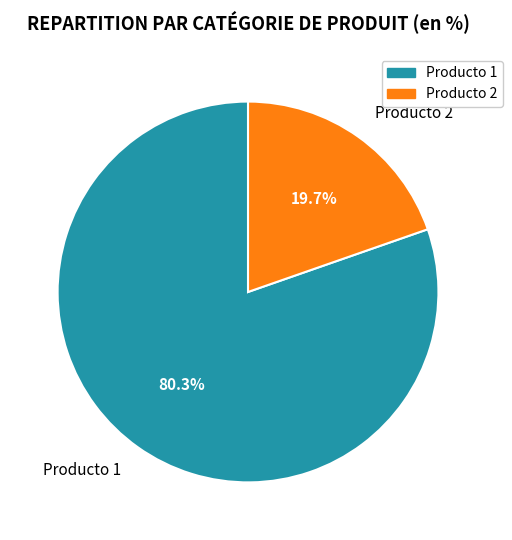

Rank the categories by value from highest to lowest.

Producto 1, Producto 2